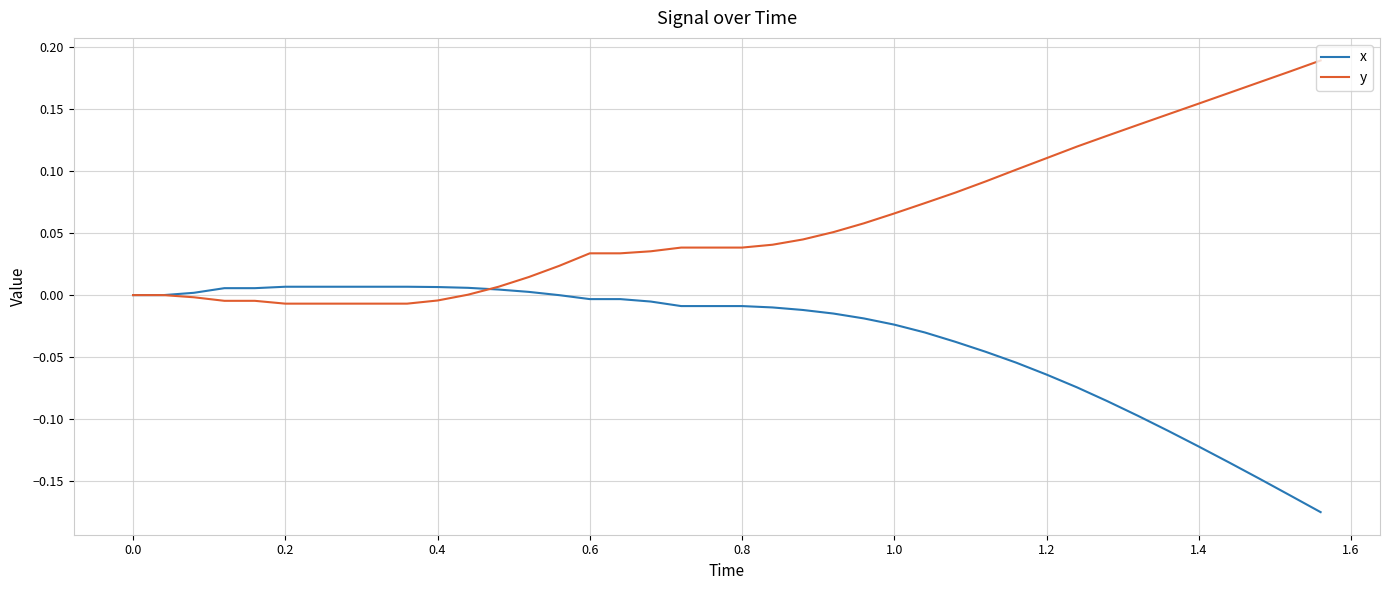

List the series in order of their overall mean, highest first.

y, x